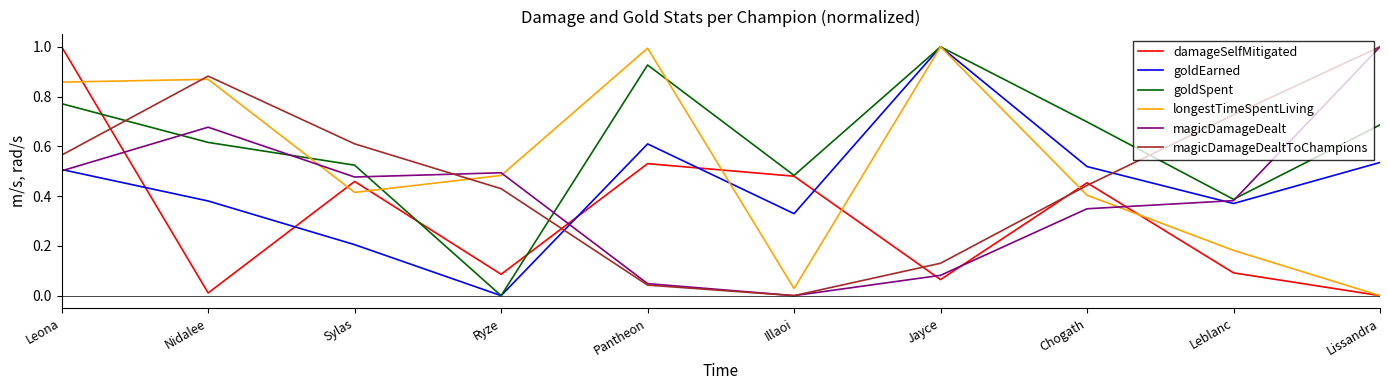

Between Leona and Leblanc, which series saw the biggest shift?

damageSelfMitigated